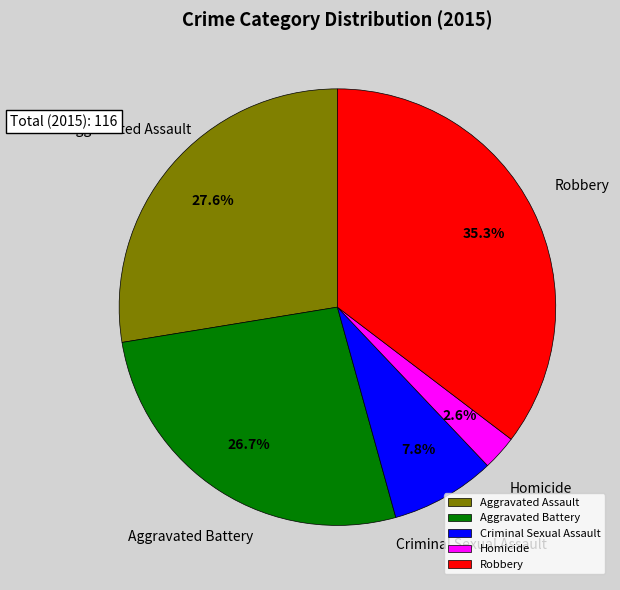

True or false: Criminal Sexual Assault accounts for 8% of the total.

True